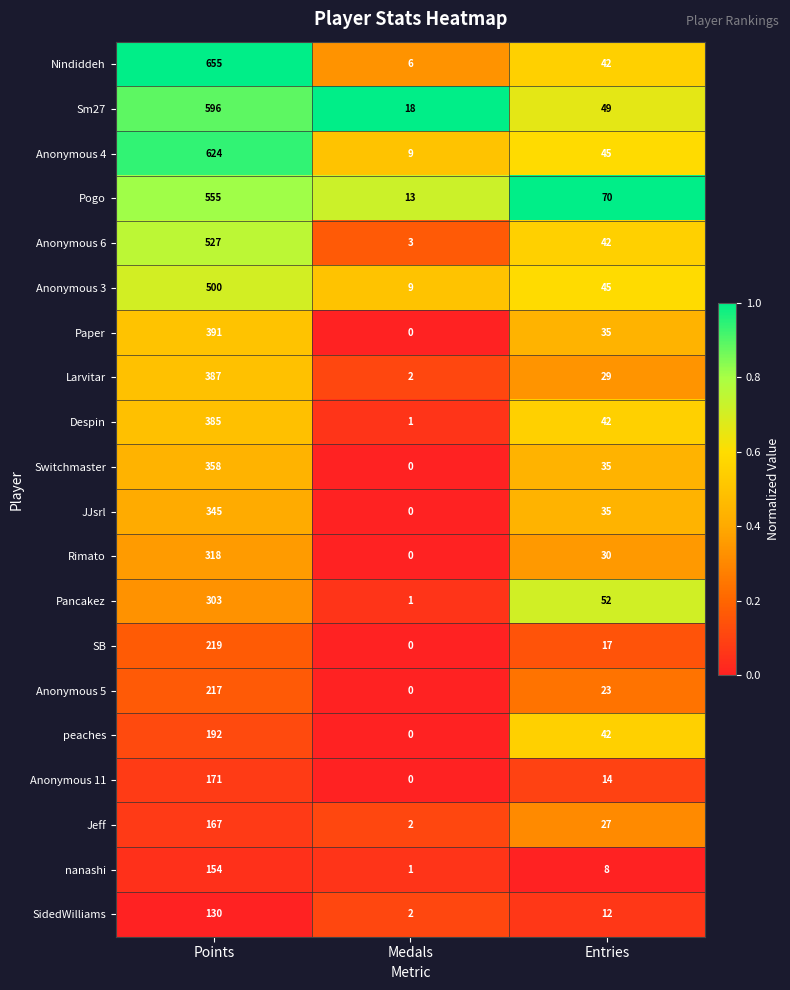

Which label corresponds to the smallest value in the chart?

Medals